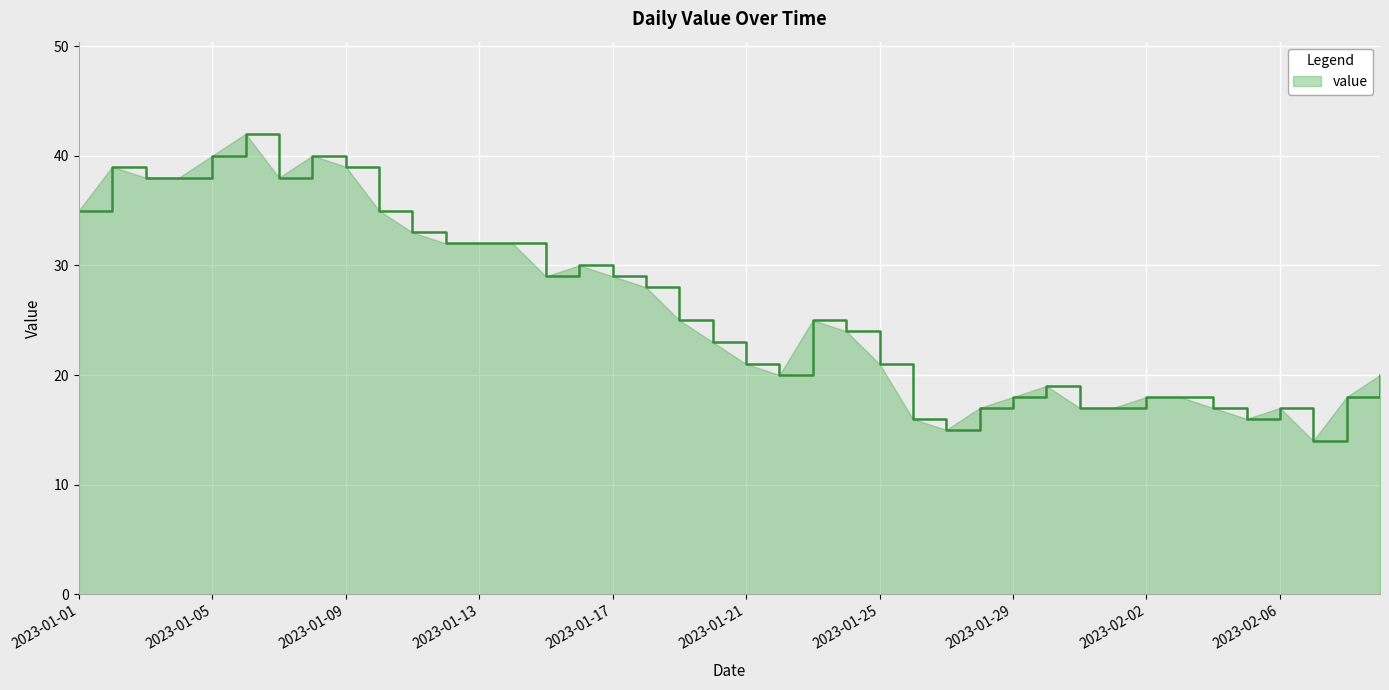

What is the minimum value shown in the chart?

14